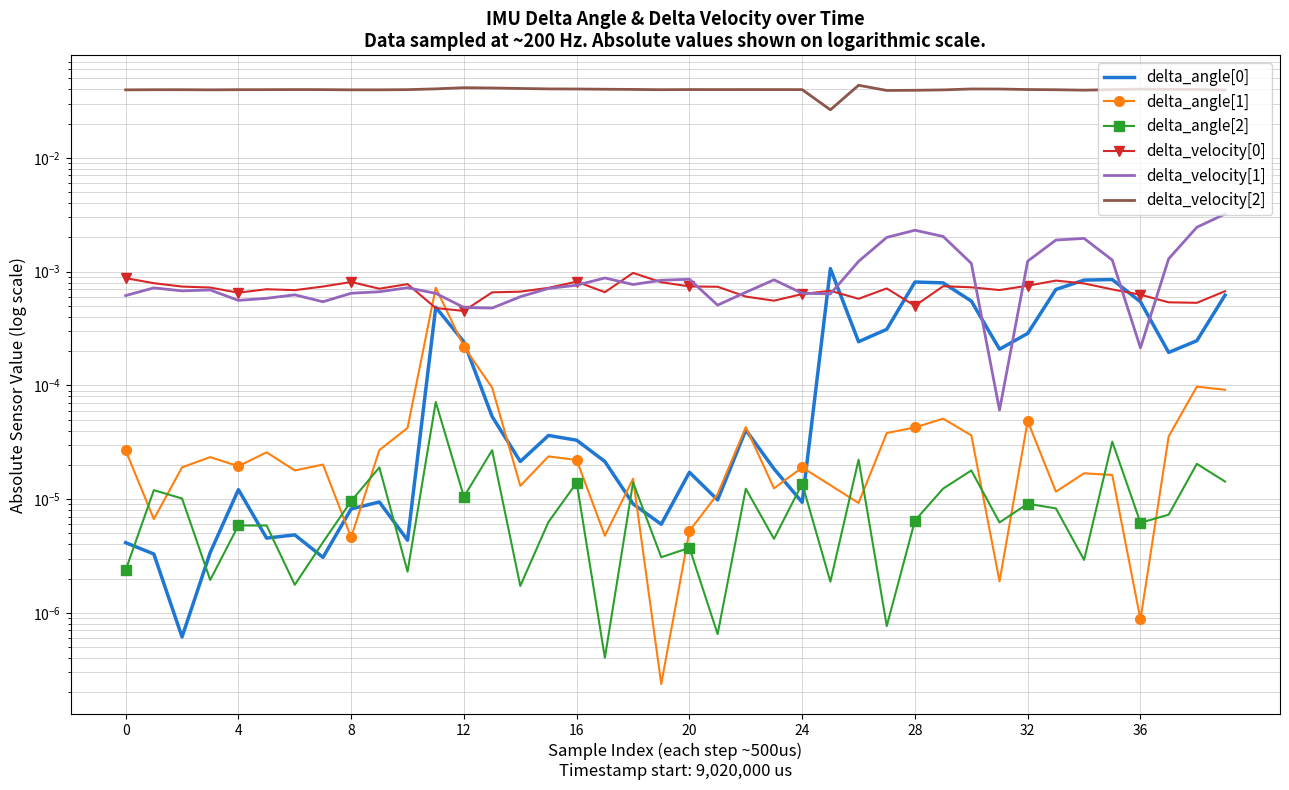

The delta_velocity[2] series shows 0.0 at 23. True or false?

False